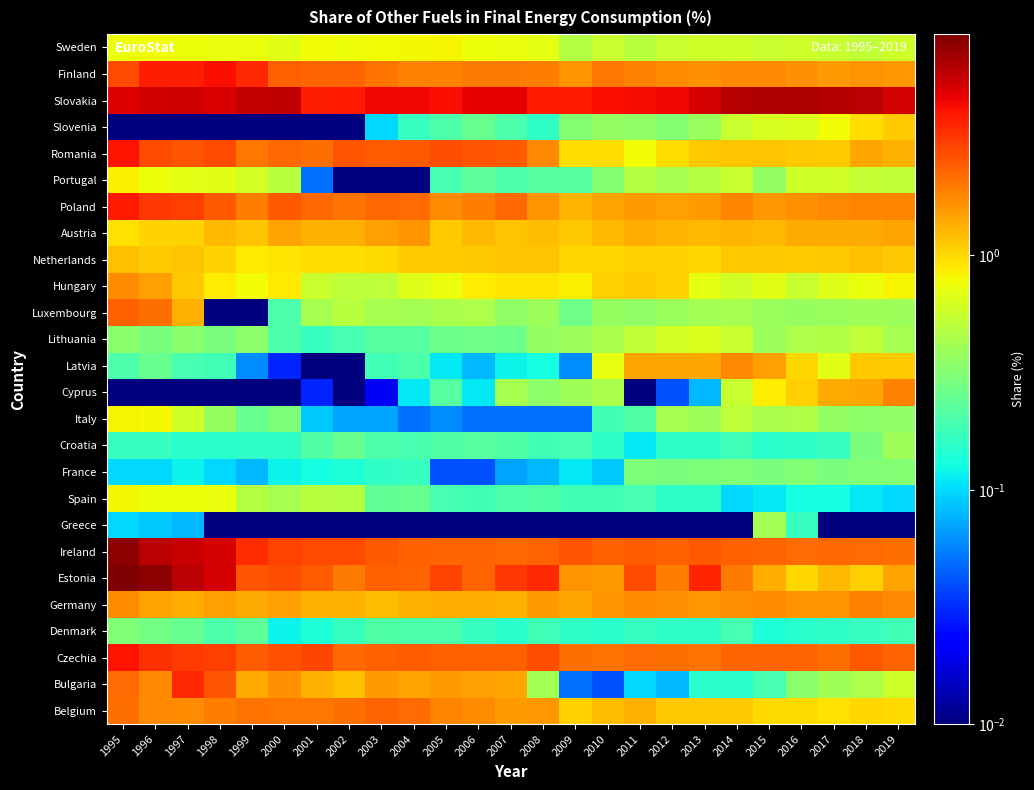

Which category has the highest value across all series?

1995